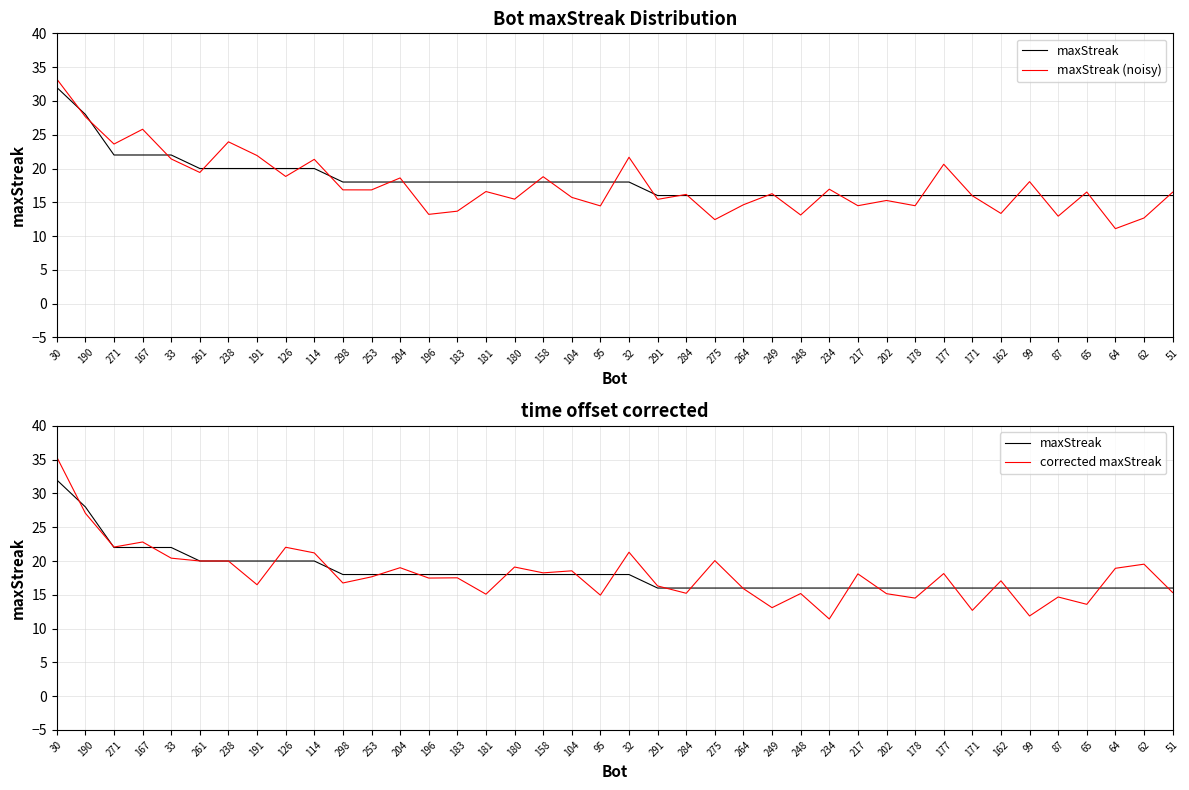

Rank the series by their maximum value, from highest to lowest.

corrected maxStreak, maxStreak (noisy), maxStreak